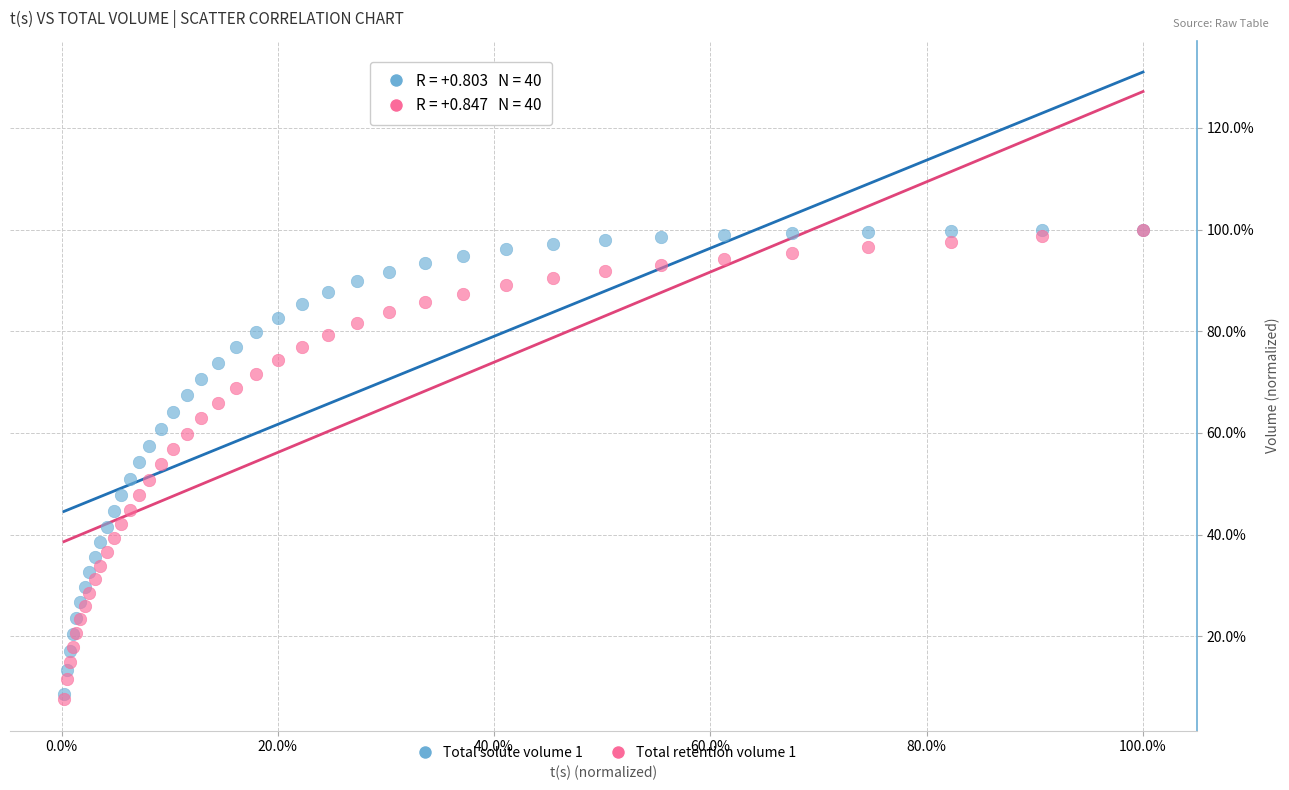

Which series has the widest spread of Y values?

Total retention volume 1